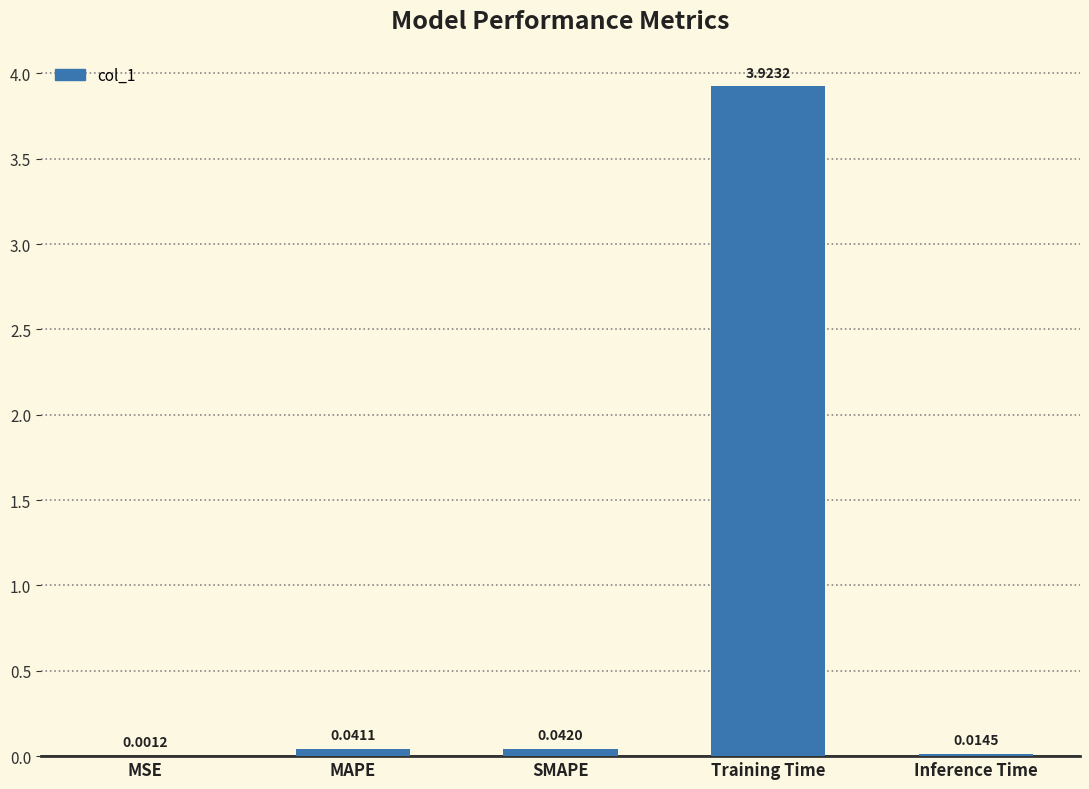

Between MSE and Inference Time, which is larger?

Inference Time